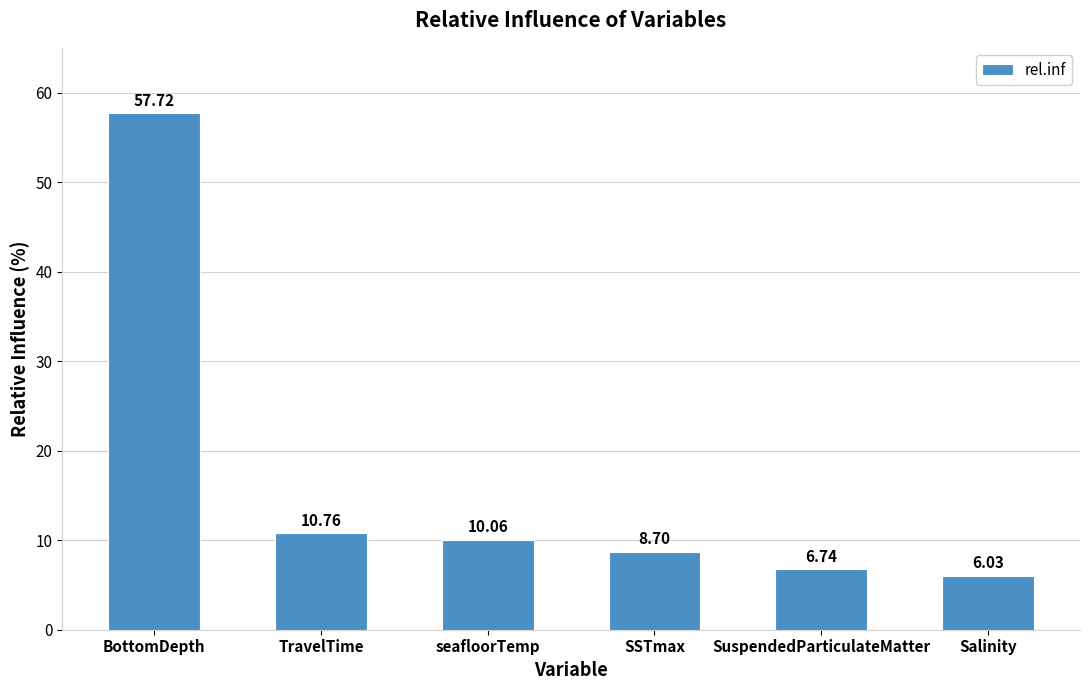

The value at SSTmax is 8.7. True or false?

True